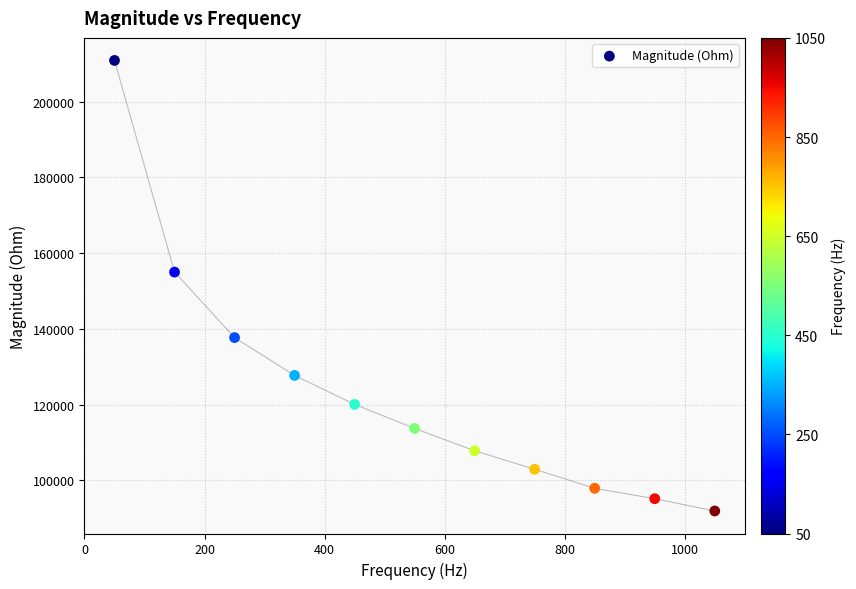

What Y value in the scatter plot is closest to 151387?

154977.5